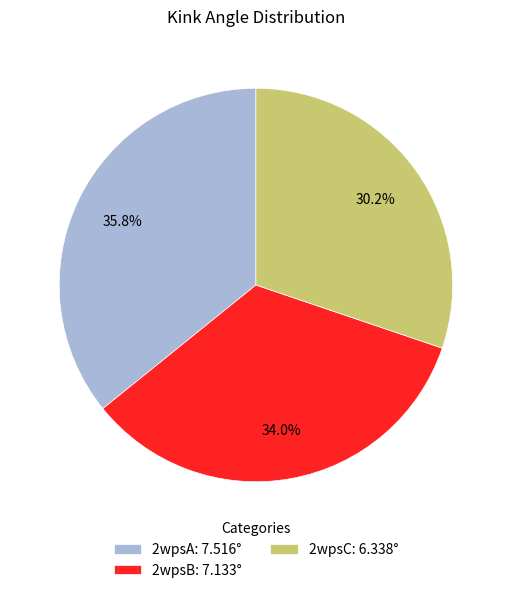

Is 2wpsC the majority of the pie?

No